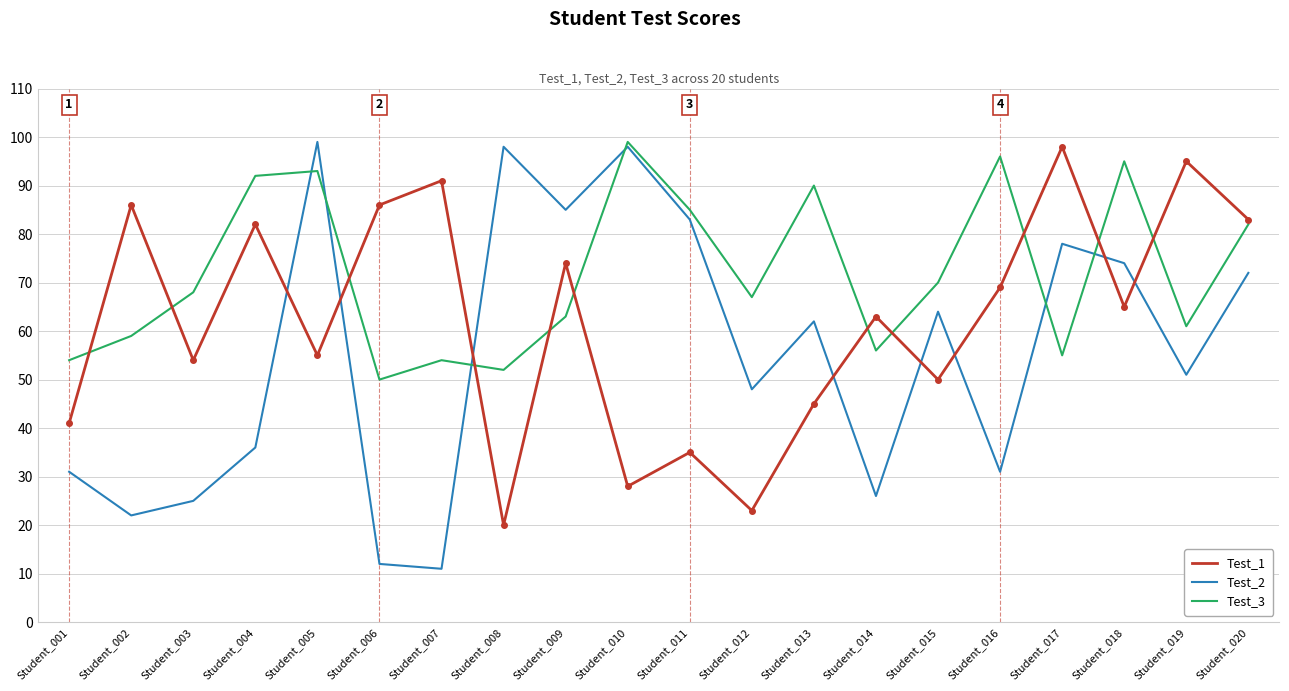

Reading left to right, transcribe all the data shown in this chart.

Test_1: 41	86	54	82	55	86	91	20	74	28	35	23	45	63	50	69	98	65	95	83
Test_2: 31	22	25	36	99	12	11	98	85	98	83	48	62	26	64	31	78	74	51	72
Test_3: 54	59	68	92	93	50	54	52	63	99	85	67	90	56	70	96	55	95	61	82